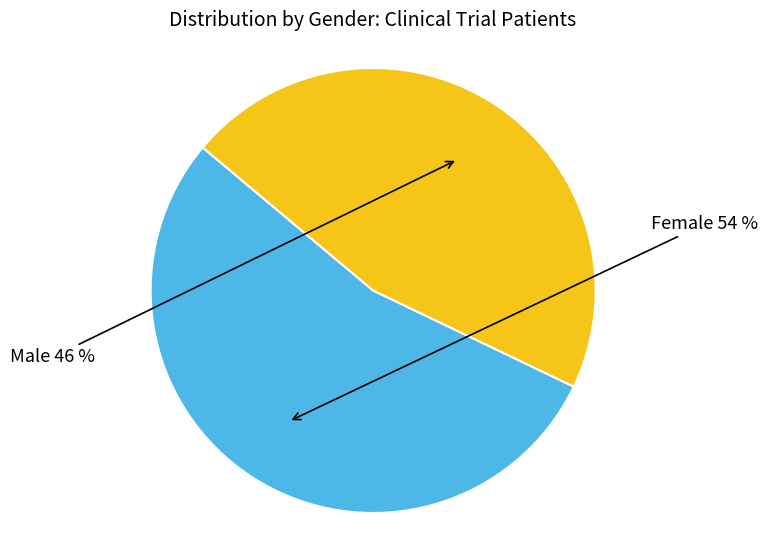

How many segments does this pie chart have?

2